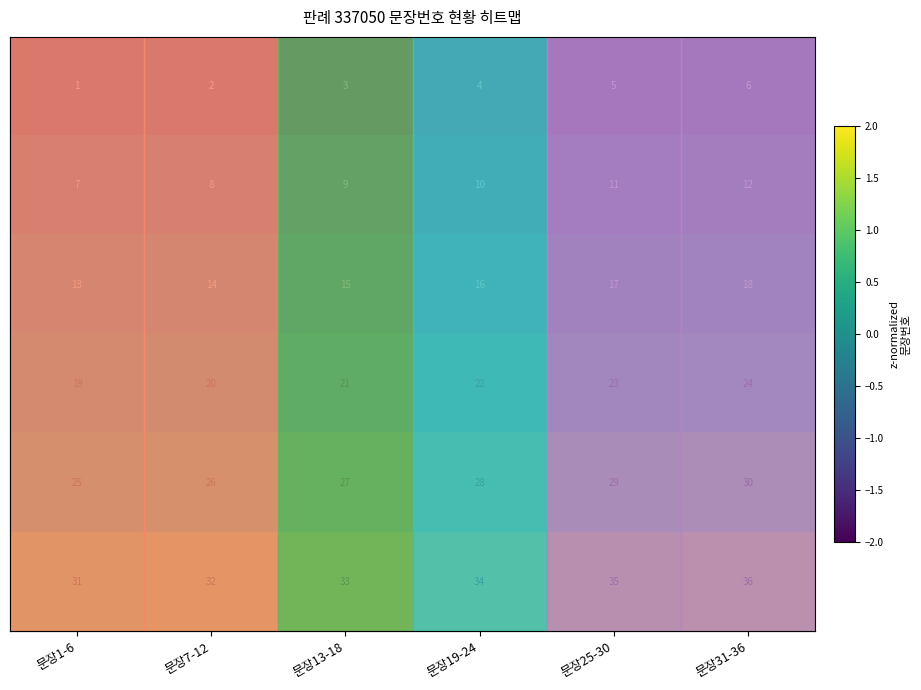

What is the spread (max minus min) of values at 문장25-30?

30